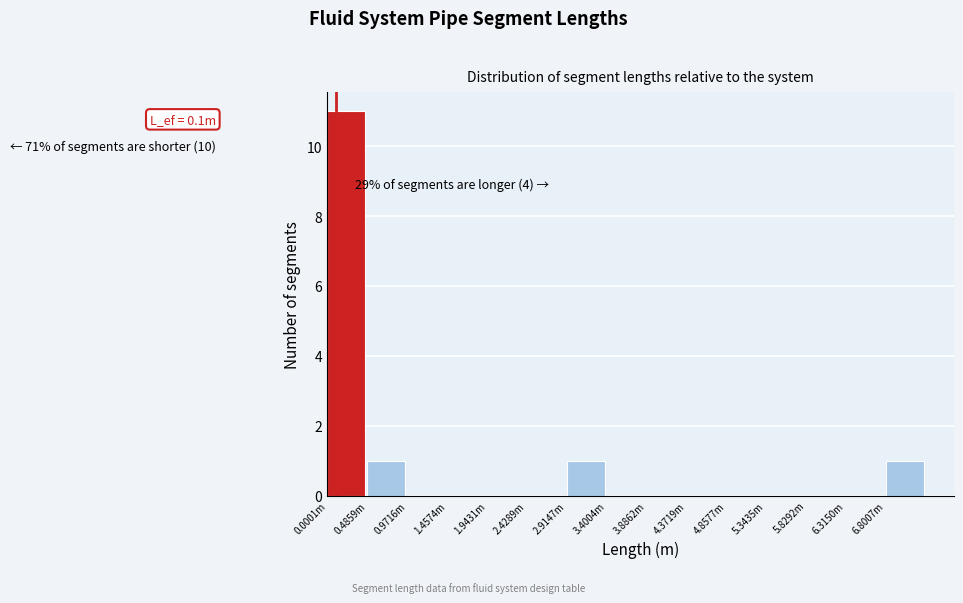

Reading right to left, transcribe all the data shown in this chart.

6.8007m=1	6.3150m=0	5.8292m=0	5.3435m=0	4.8577m=0	4.3719m=0	3.8862m=0	3.4004m=0	2.9147m=1	2.4289m=0	1.9431m=0	1.4574m=0	0.9716m=0	0.4859m=1	0.0001m=11